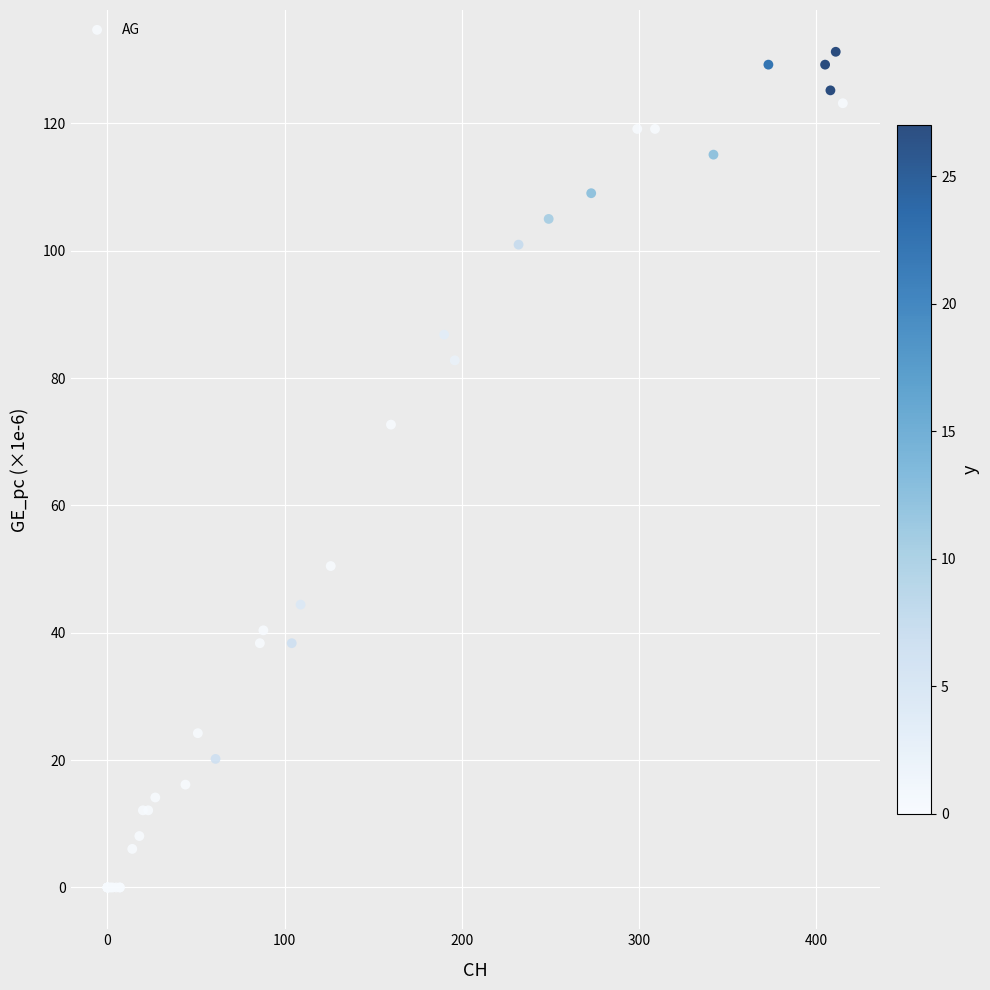

What Y value in the scatter plot is closest to 65?

72.7